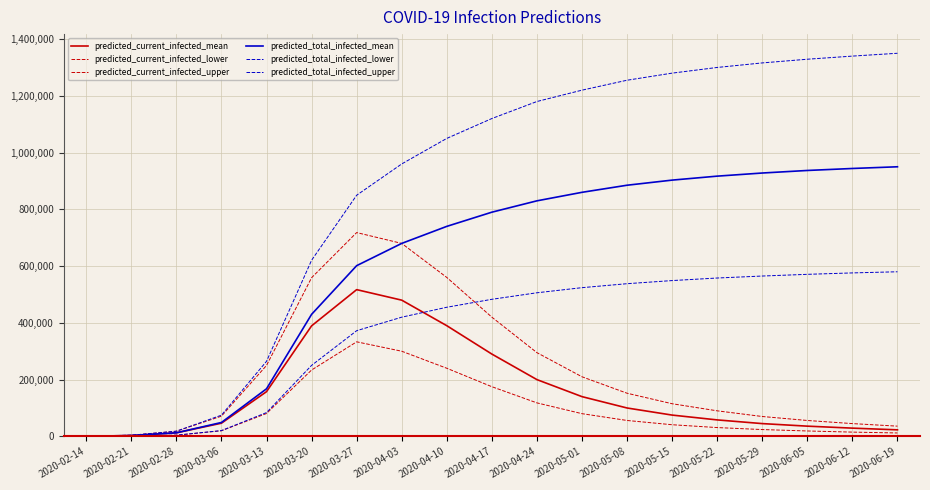

True or false: predicted_total_infected_mean and predicted_total_infected_lower intersect in this chart.

False